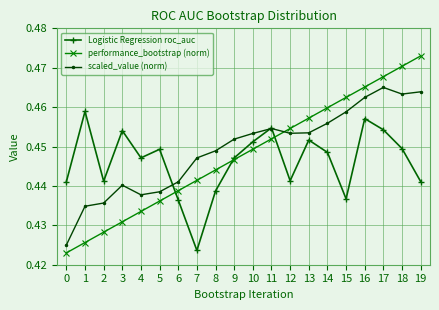

Count the number of categories in the chart.

20